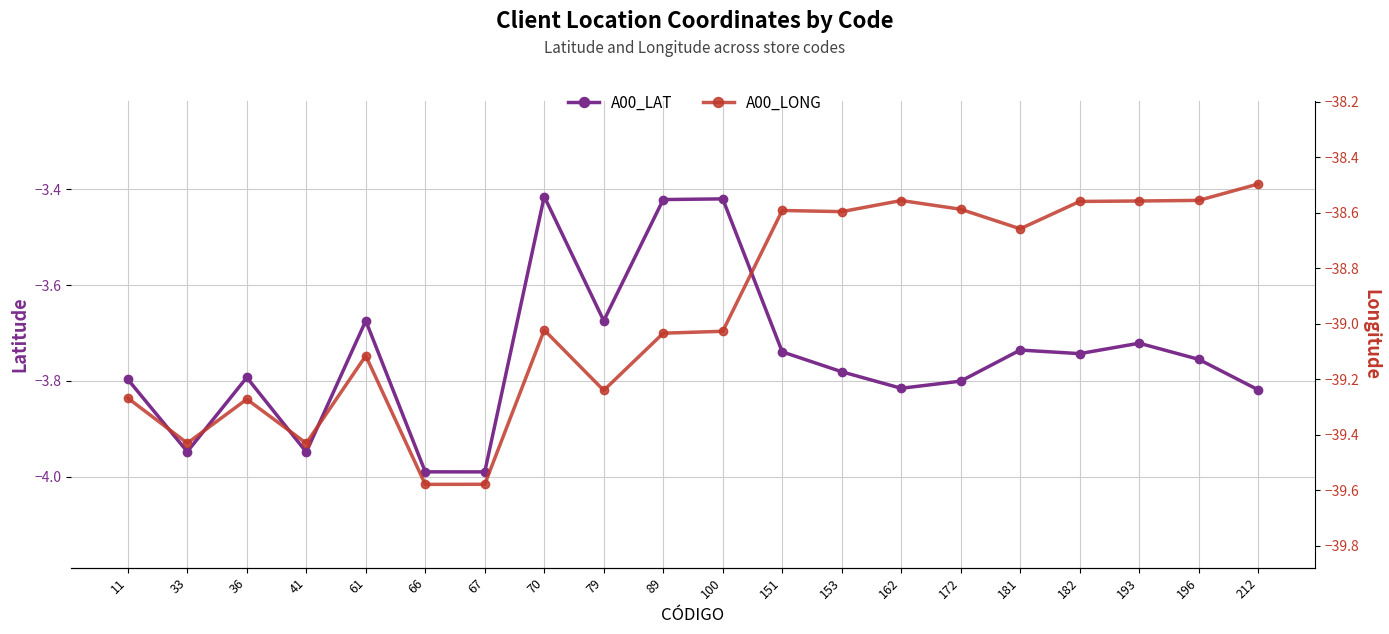

Which series has the widest spread of values?

A00_LONG